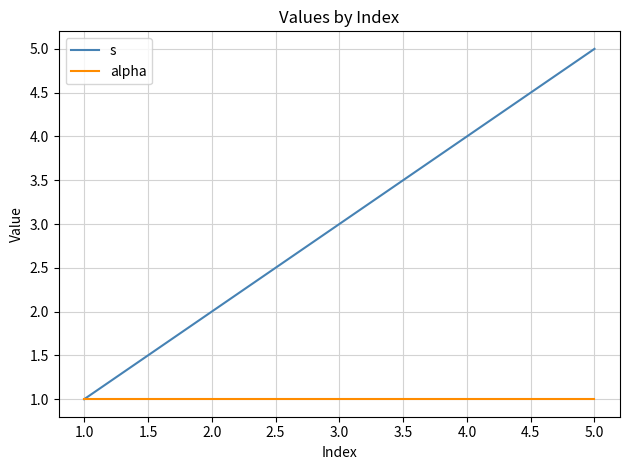

True or false: s has more than 2 points higher than both neighbors.

False